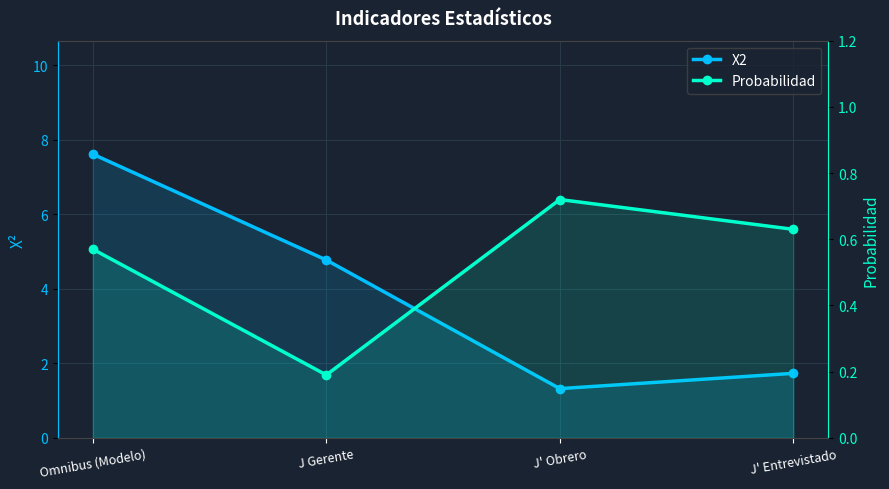

Reading right to left, transcribe all the data shown in this chart.

X2: 1.7	1.3	4.8	7.6
Probabilidad: 0.6	0.7	0.2	0.6